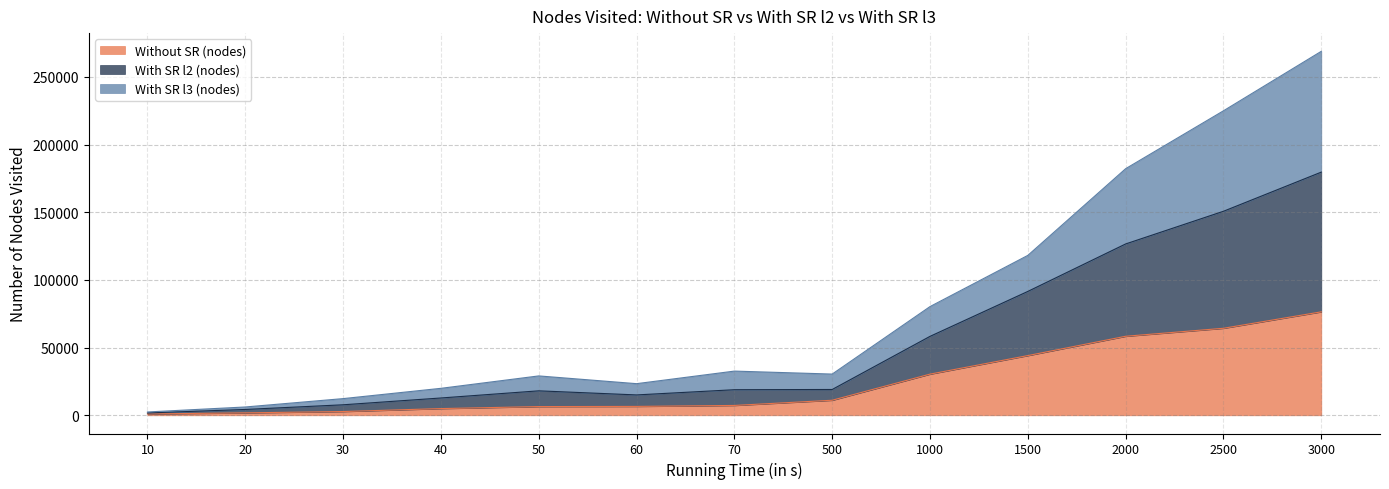

At which category is the sum across all series the highest?

3000